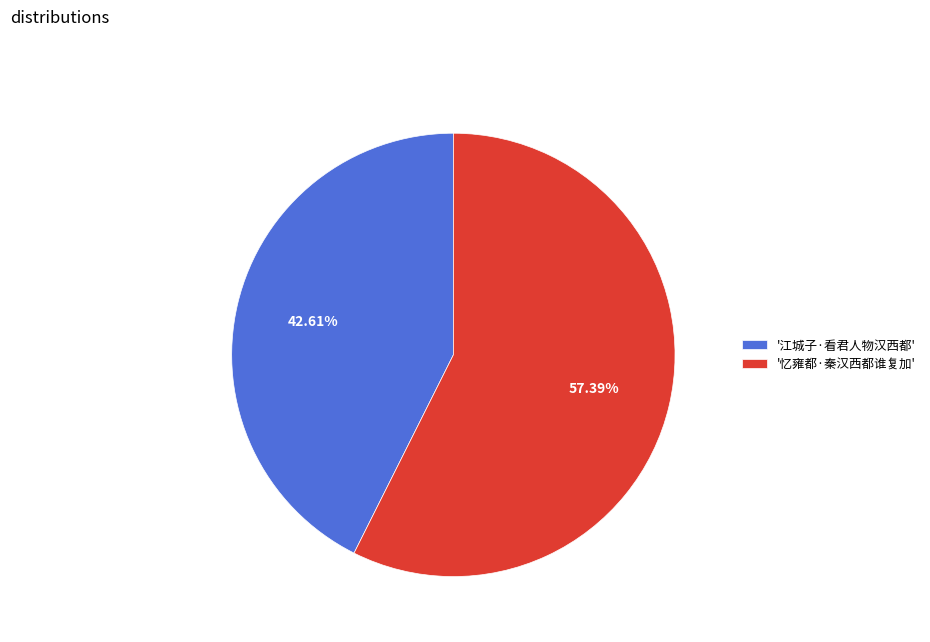

Rank the categories by value from lowest to highest.

'江城子·看君人物汉西都', '忆雍都·秦汉西都谁复加'